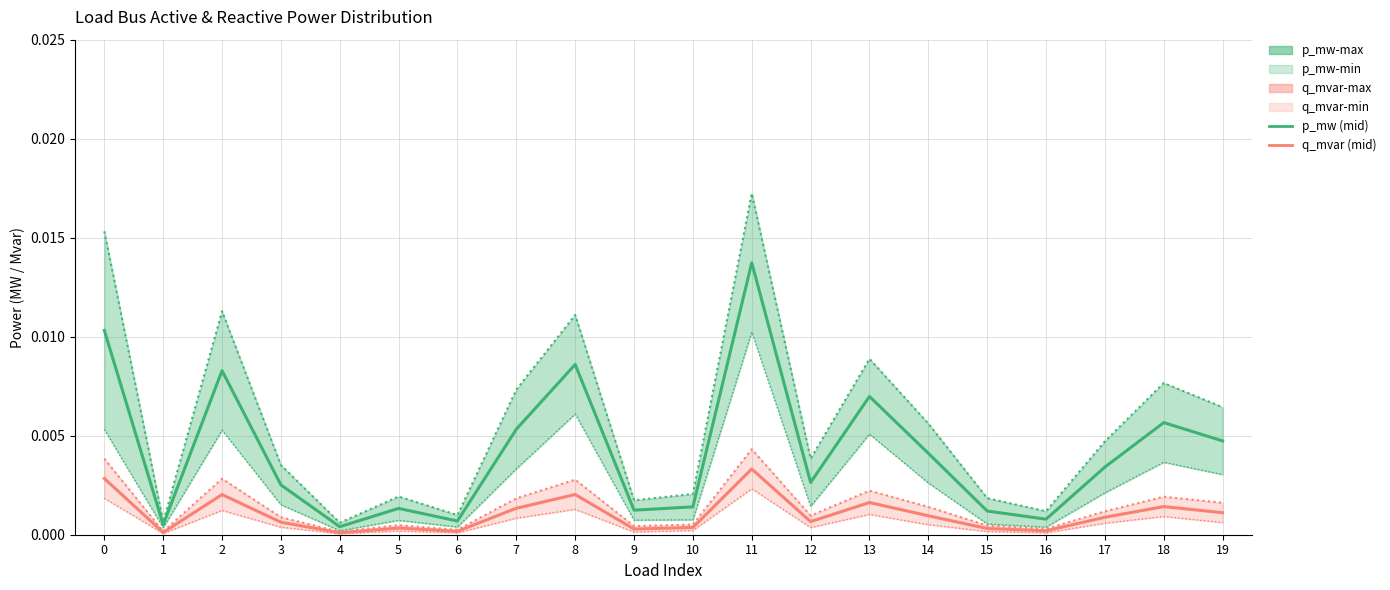

Where is the first local minimum for q_mvar-min line?

1